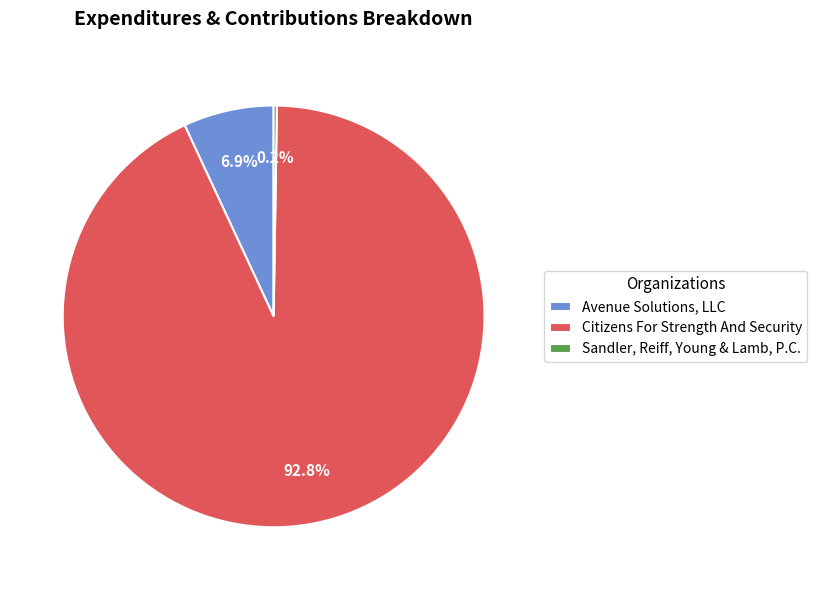

True or false: Avenue Solutions, LLC accounts for 7% of the total.

True